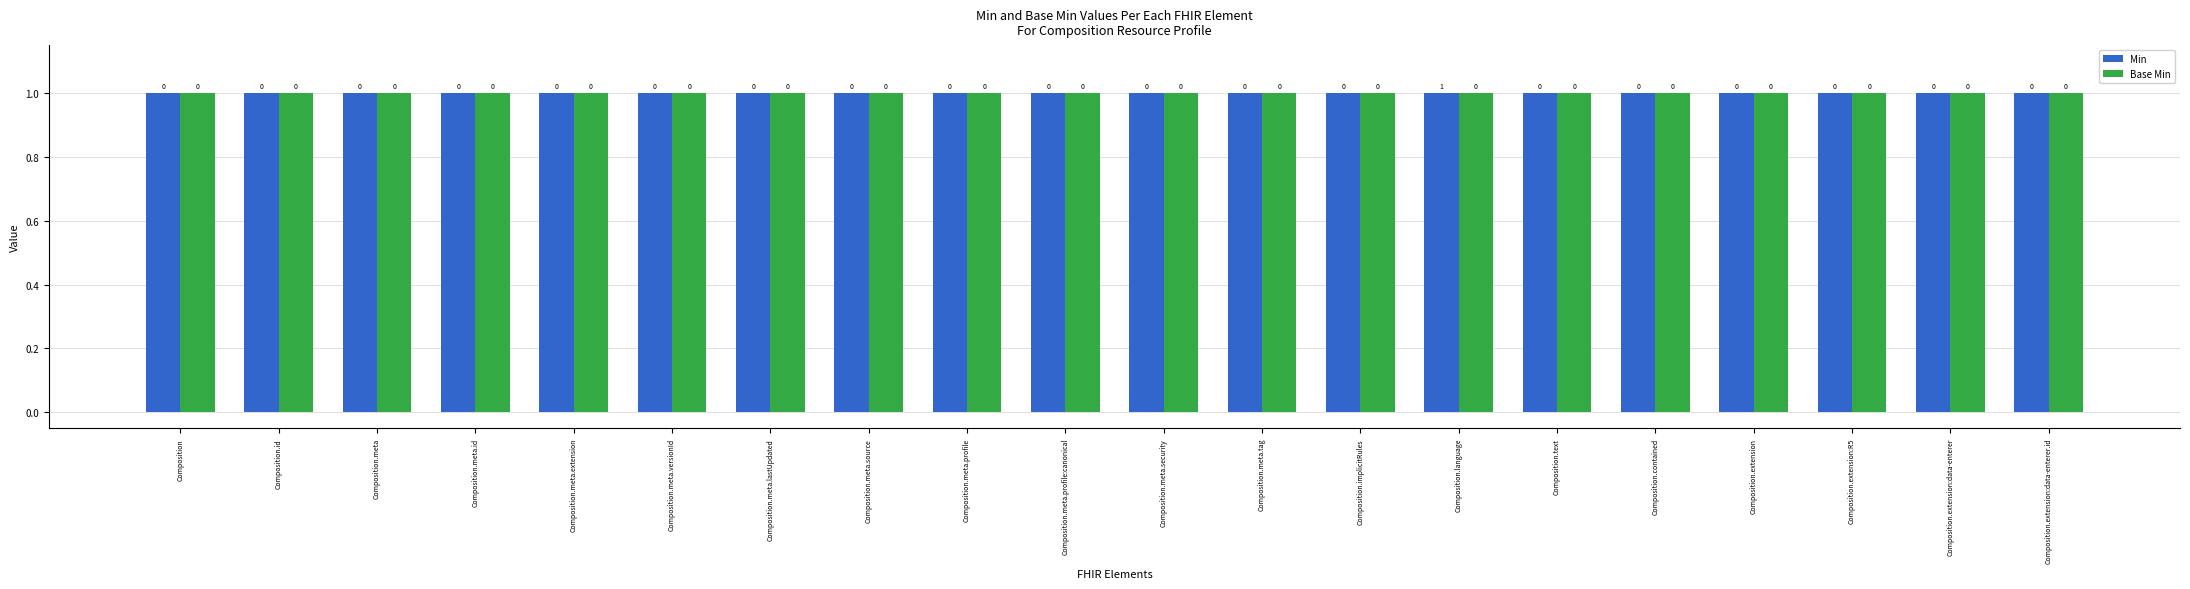

Which series has the widest spread of values?

Min